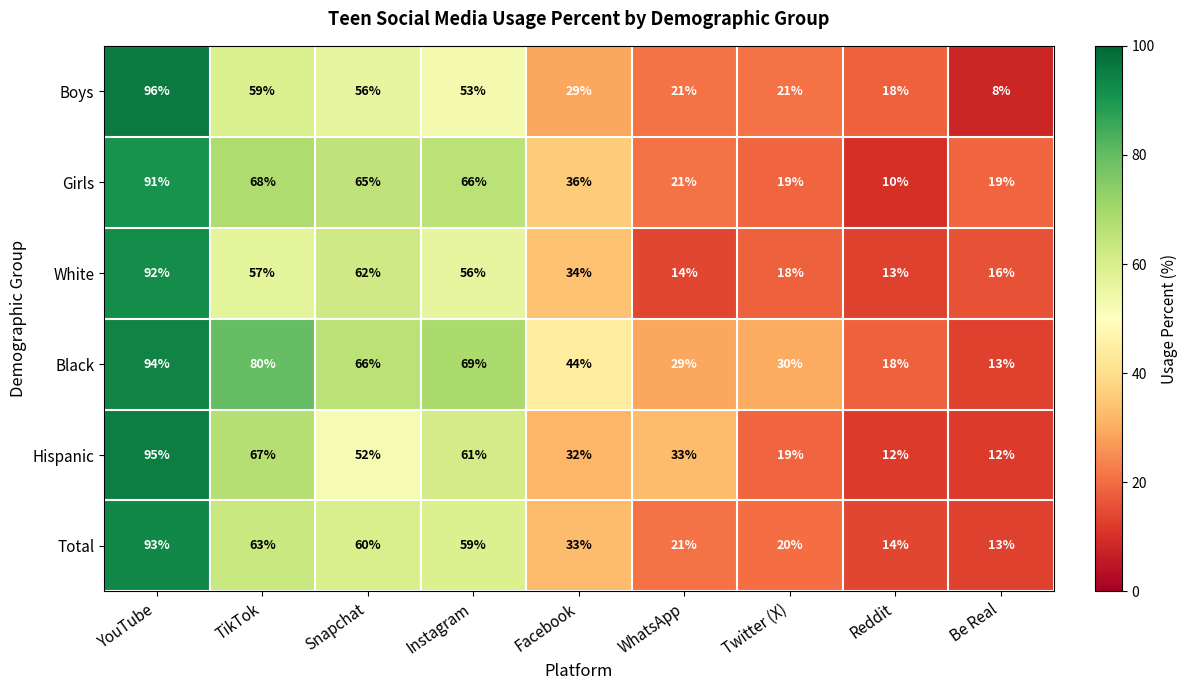

Which category has the highest value in the Boys series?

YouTube